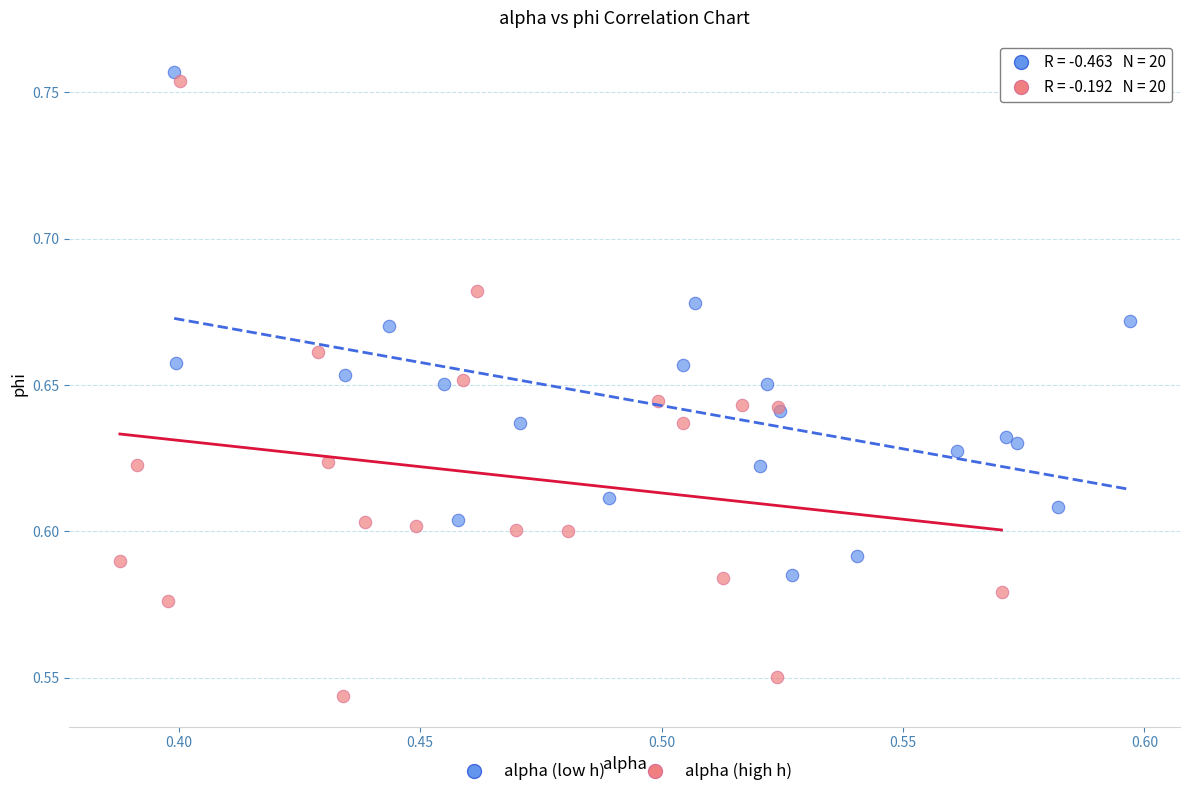

Which series reaches the maximum Y coordinate?

alpha (low h)